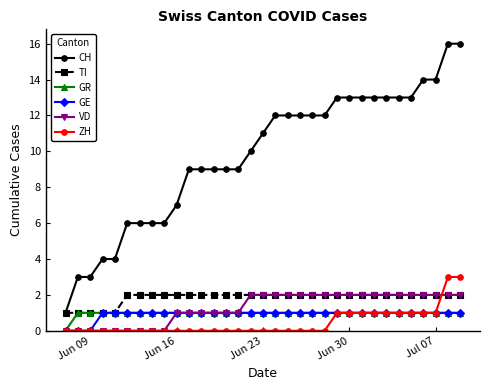

After their last crossing, which series has the higher values: TI or ZH?

ZH